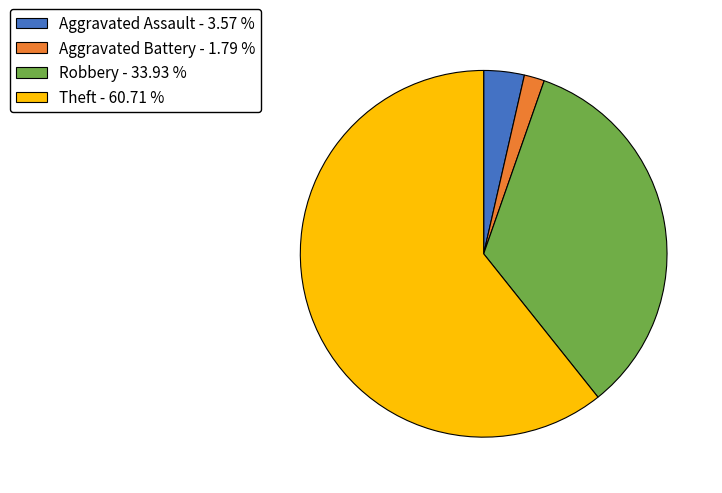

Rank the categories by value from highest to lowest.

Theft - 60.71 %, Robbery - 33.93 %, Aggravated Assault - 3.57 %, Aggravated Battery - 1.79 %